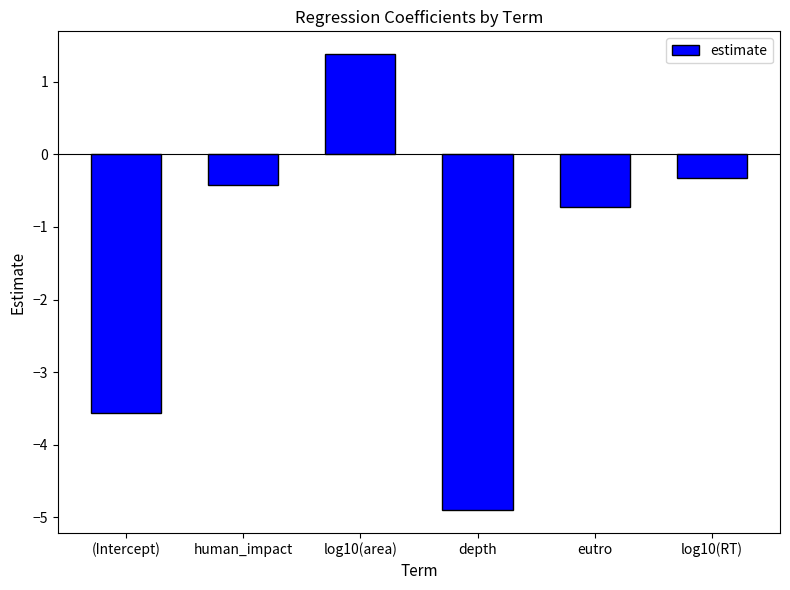

What is the difference between the values at log10(RT) and eutro?

0.4